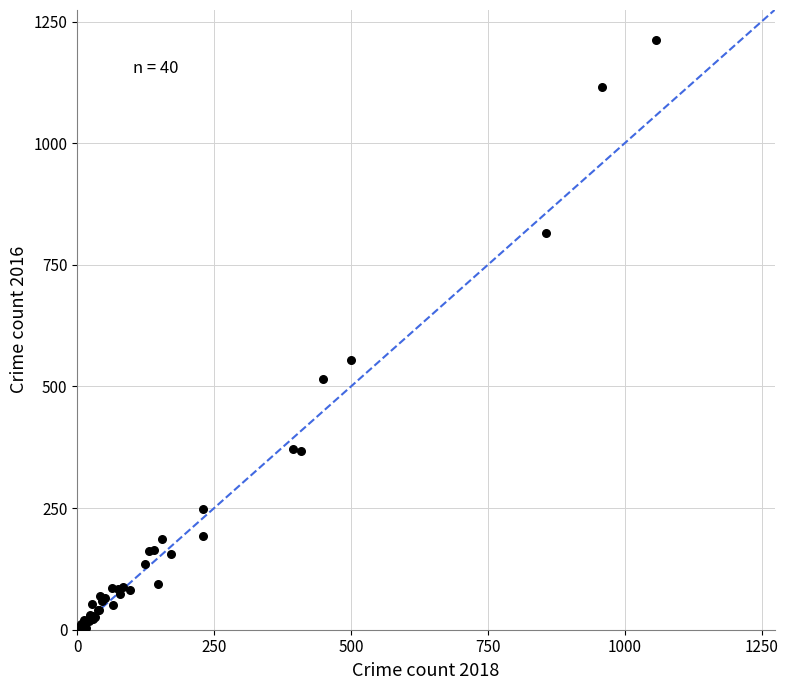

What Y value in the scatter plot is closest to 608?

555